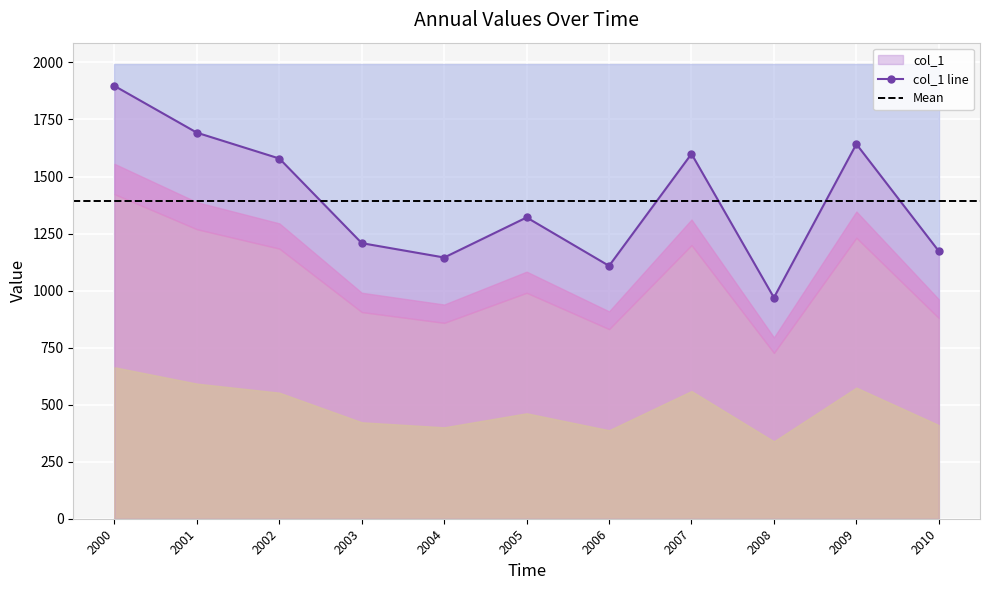

True or false: col_1 line has a value of 2107.4 at 2005.

False